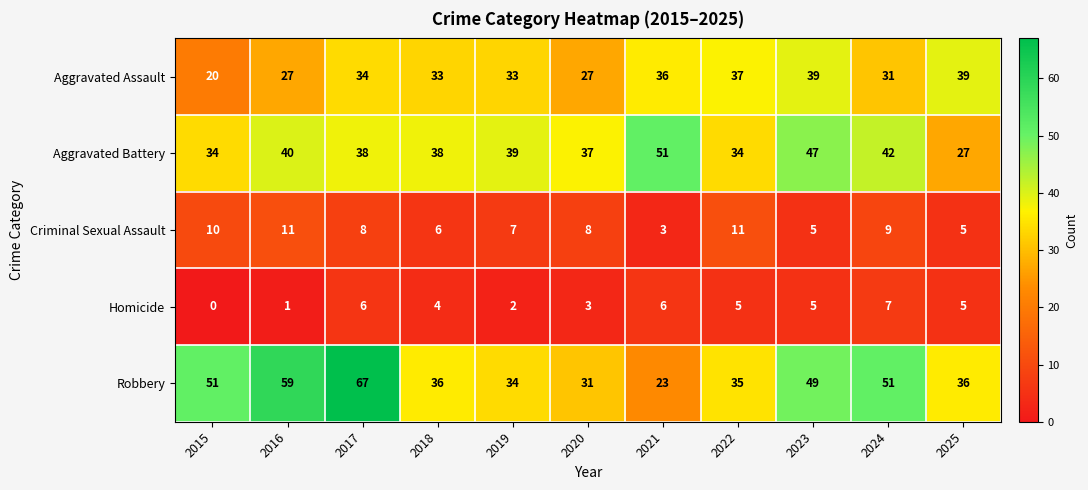

What is the difference between the highest and lowest values at 2015?

51